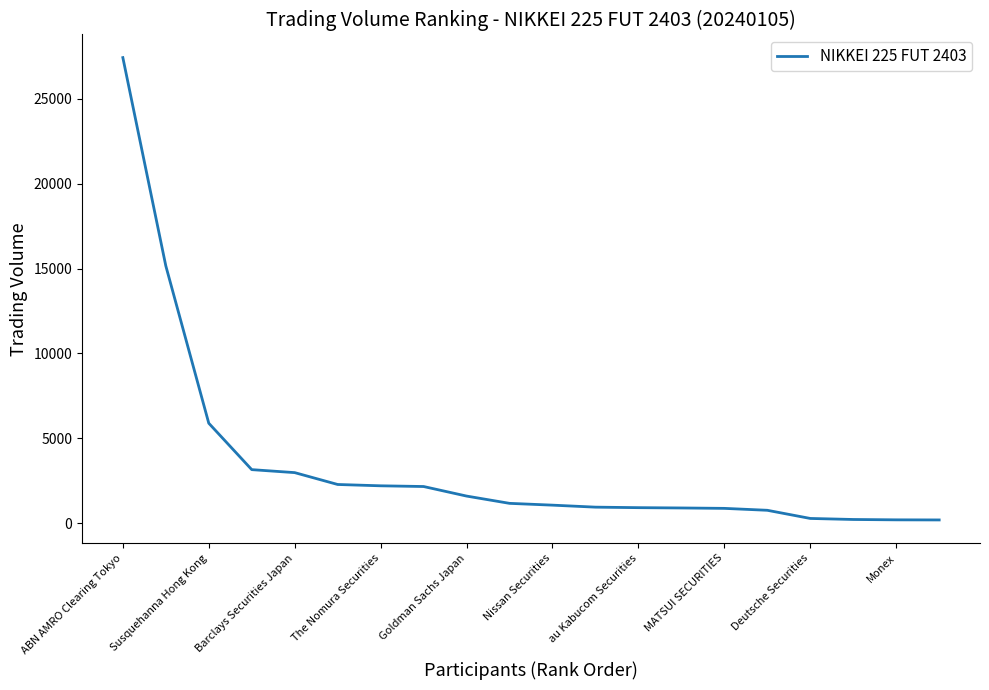

What is the difference between the maximum and minimum values?

27248